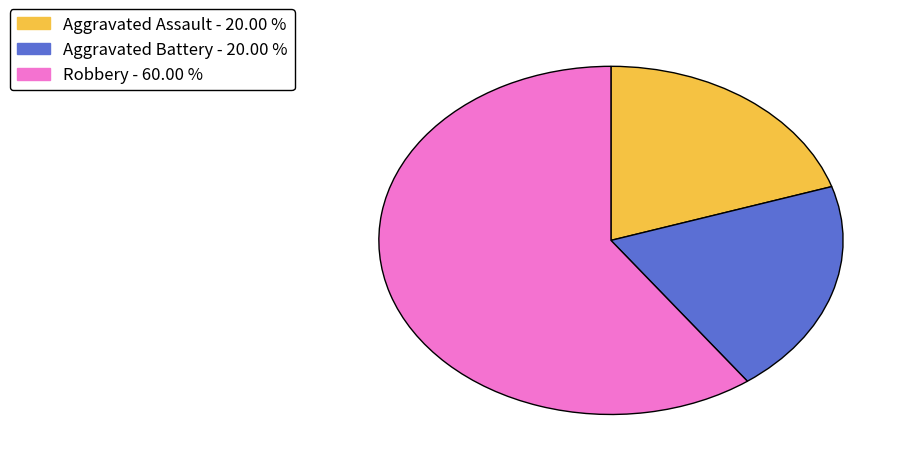

Which slice is the largest?

Robbery